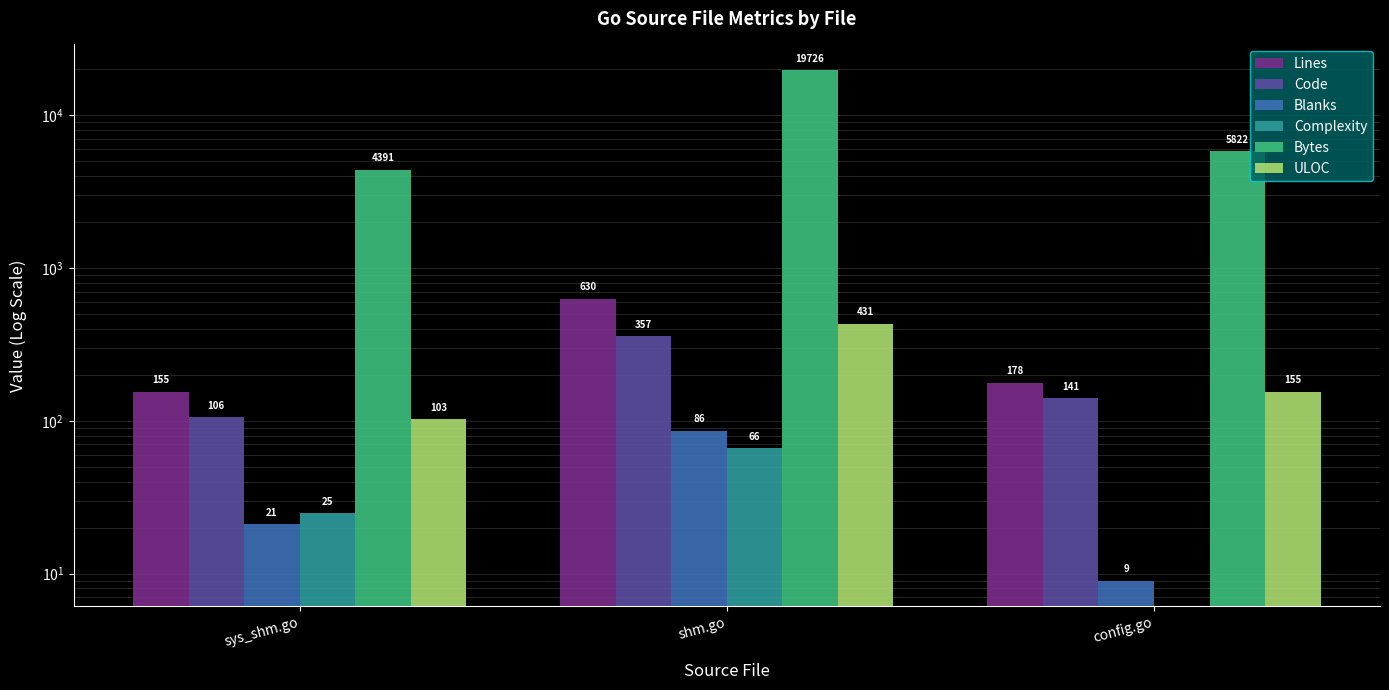

At sys_shm.go, list the series in order from smallest to largest.

Blanks, Complexity, ULOC, Code, Lines, Bytes